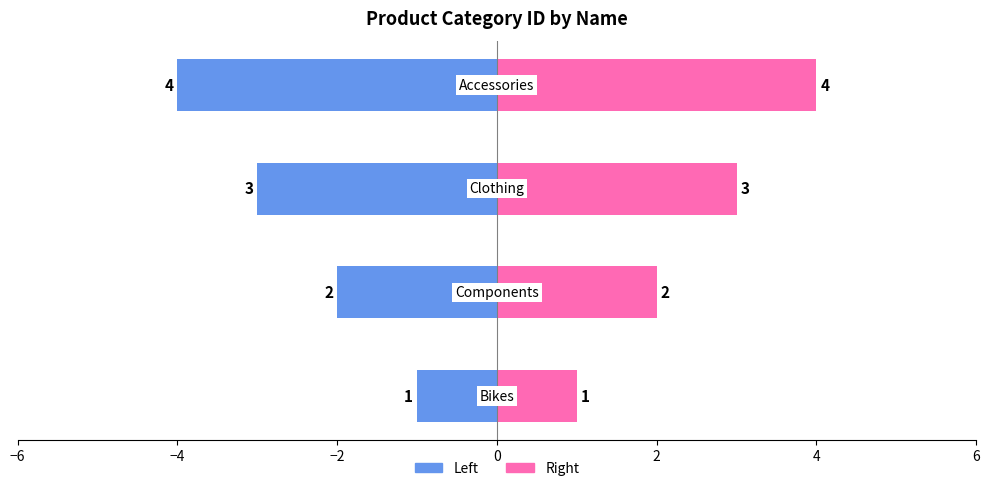

What is the difference between the second highest and second lowest values in the ProductCategoryID (Right) series?

1